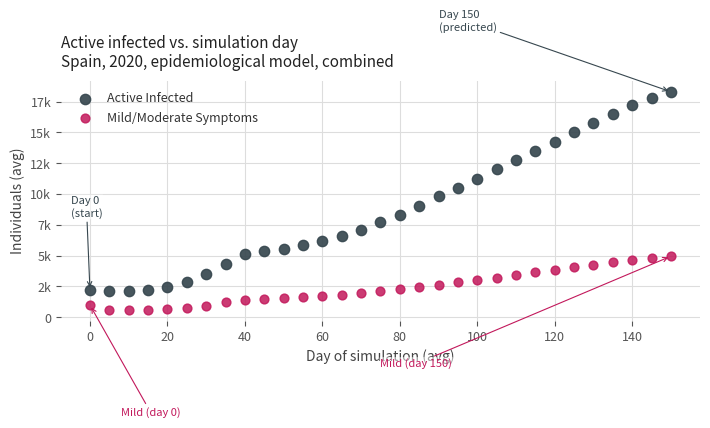

Which series reaches the maximum Y coordinate?

Active Infected